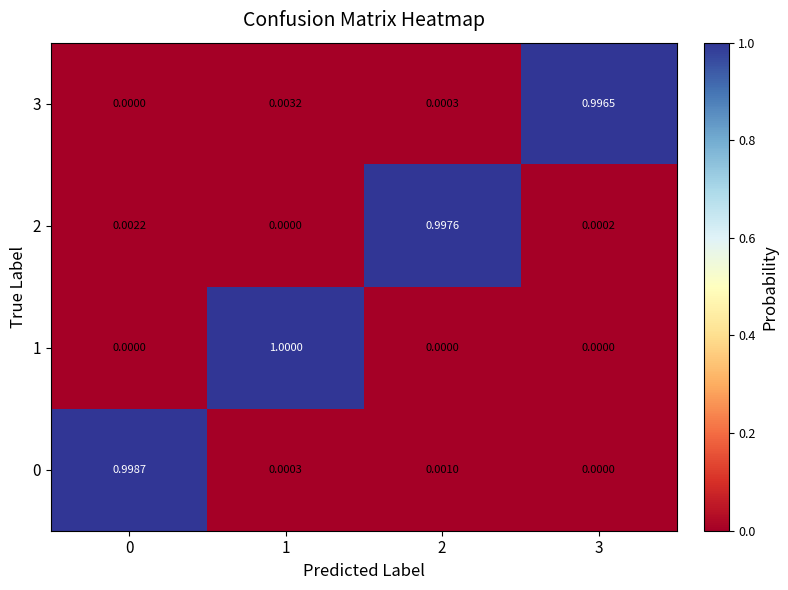

At which category does the chart reach its peak across all series?

1